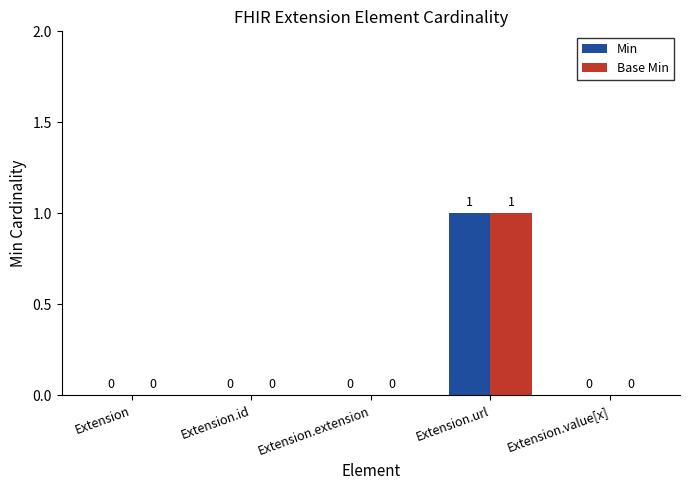

The Min series shows 0 at Extension.extension. True or false?

True